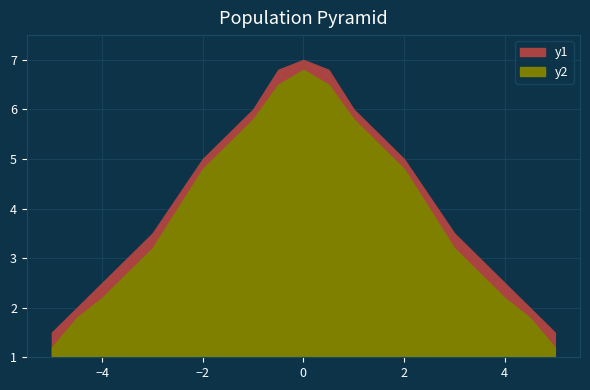

How many lines are shown in the chart?

2